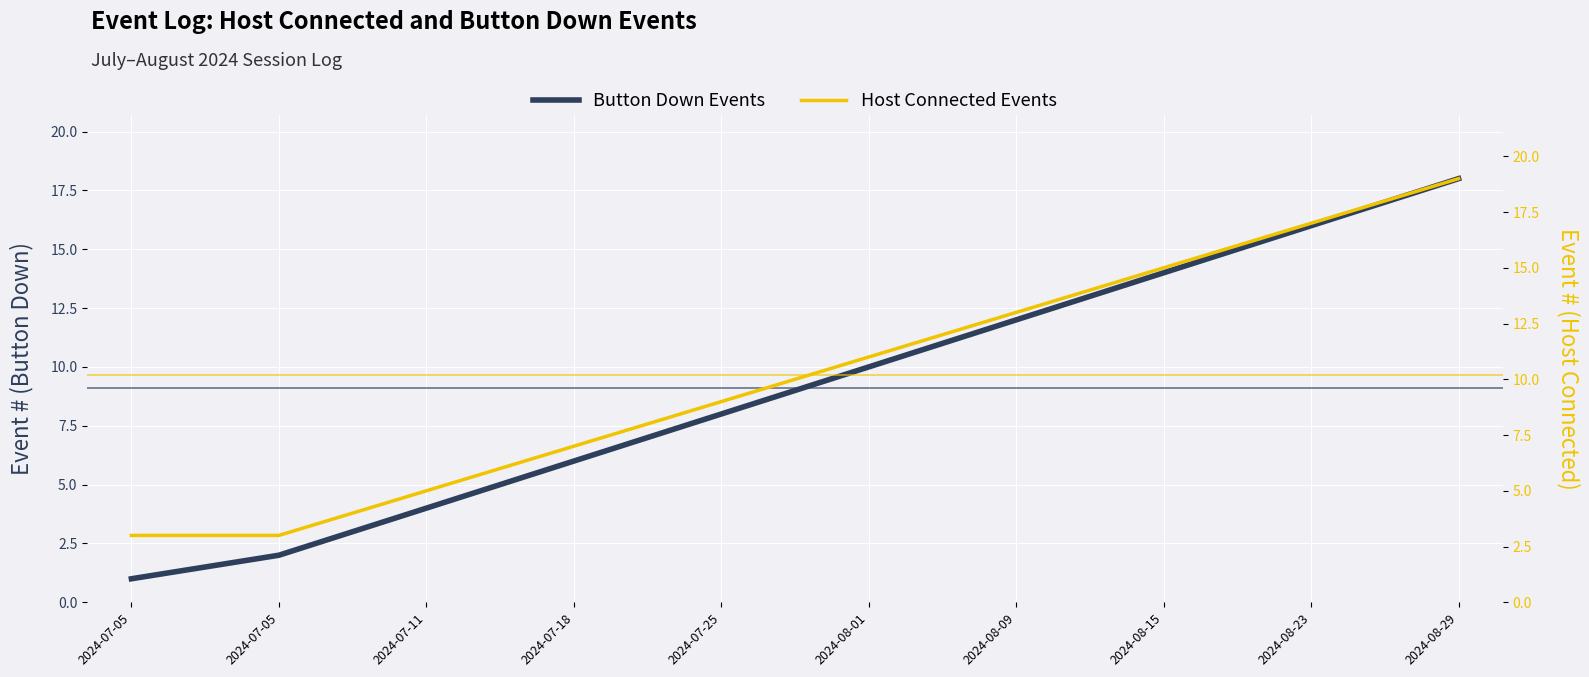

Which category has the highest value across all series?

2024-08-29